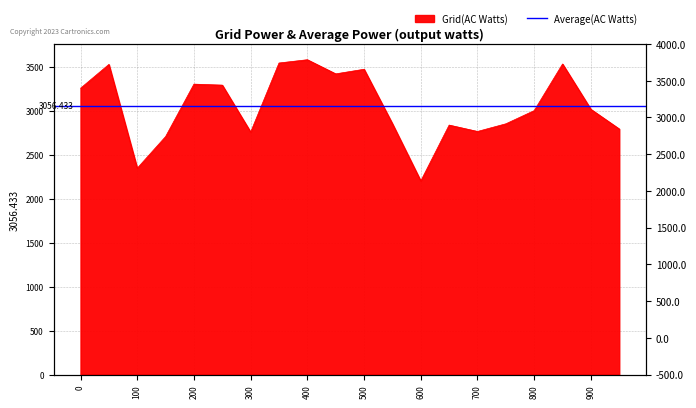

What is the value of the 9th point from the left?

3584.8